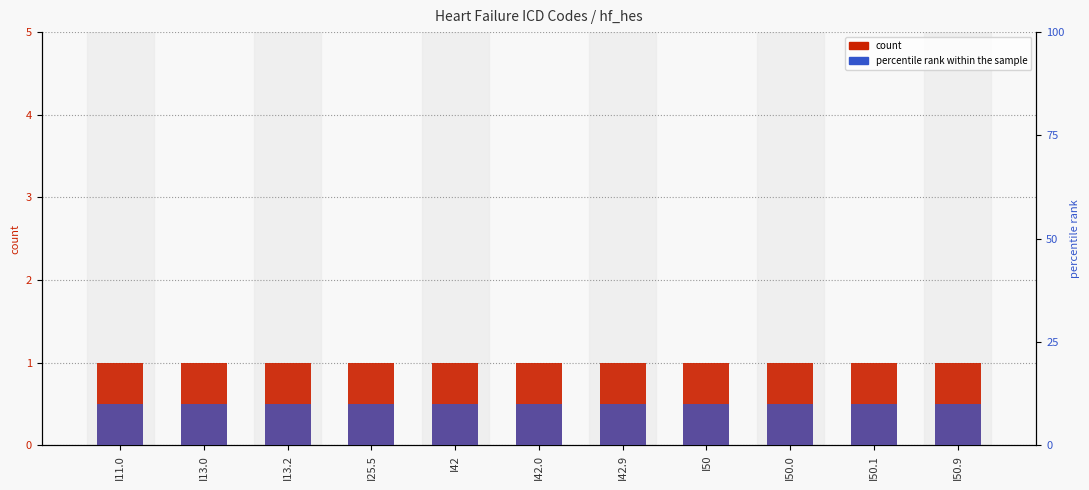

What is the value of the hf_hes (count) bar at the 4th from the left?

1